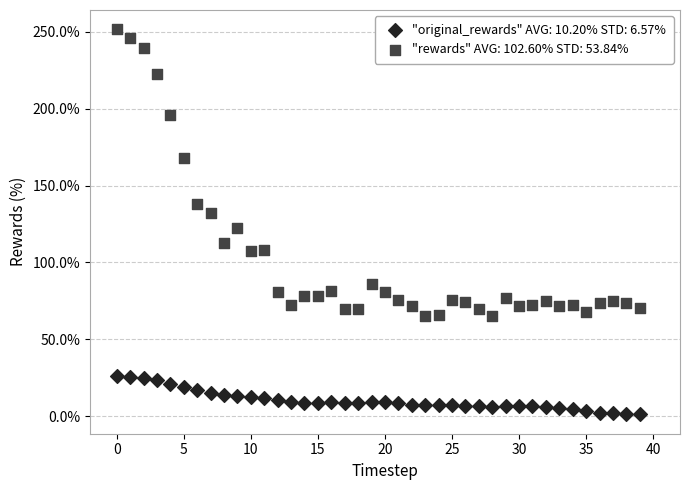

Which series reaches the minimum Y coordinate?

"original_rewards" AVG: 10.20% STD: 6.57%